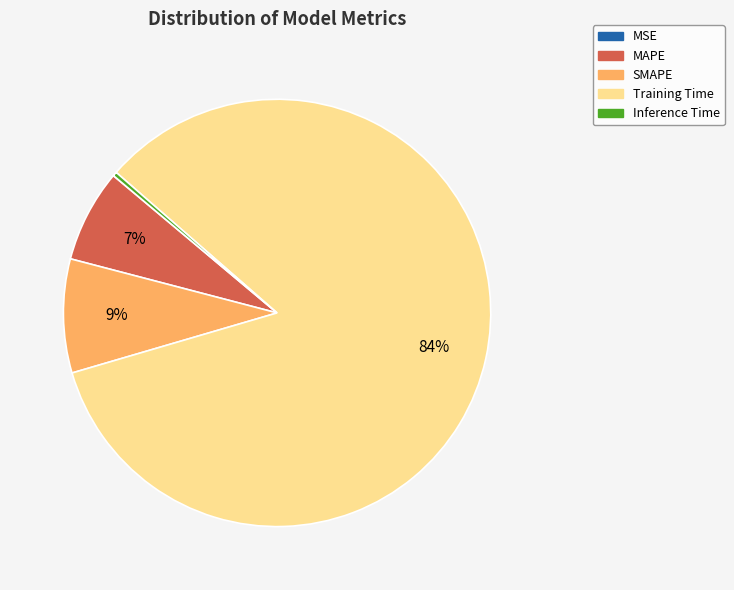

Is it true that Training Time is 89% of the pie?

False